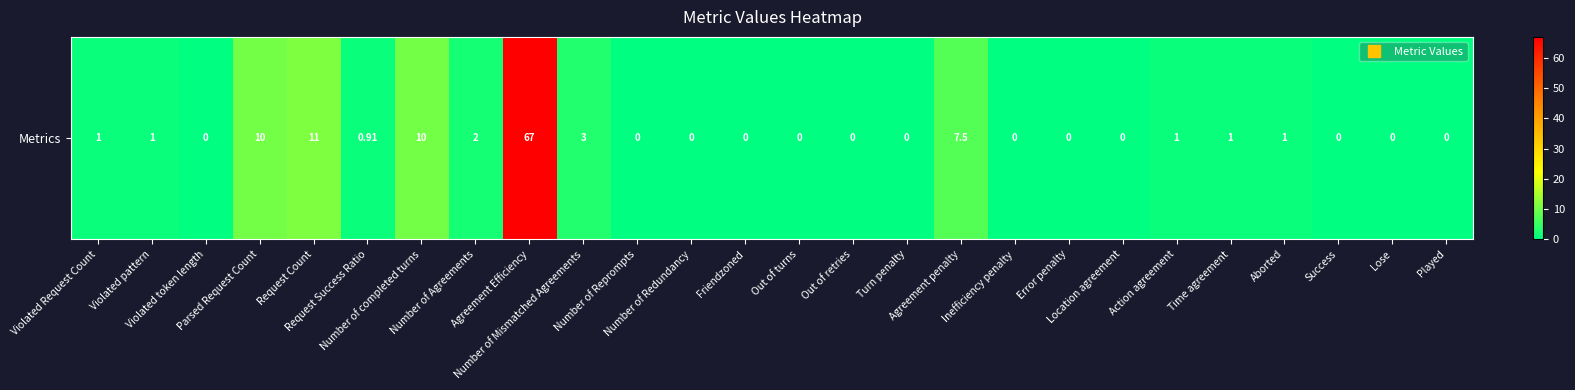

The value at Agreement Efficiency is 67.0. True or false?

True